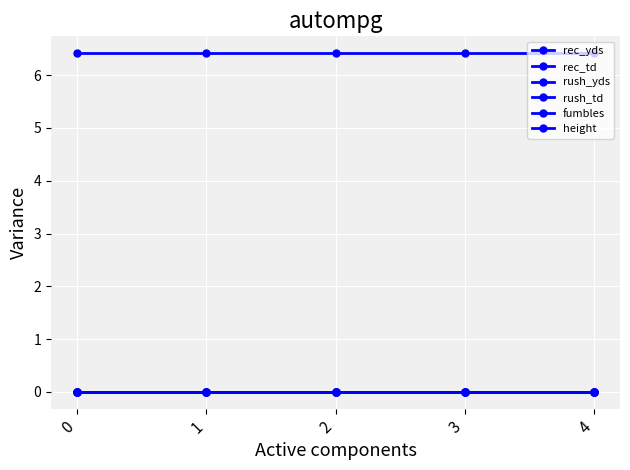

Between 0 and 4, which series saw the biggest shift?

rec_yds